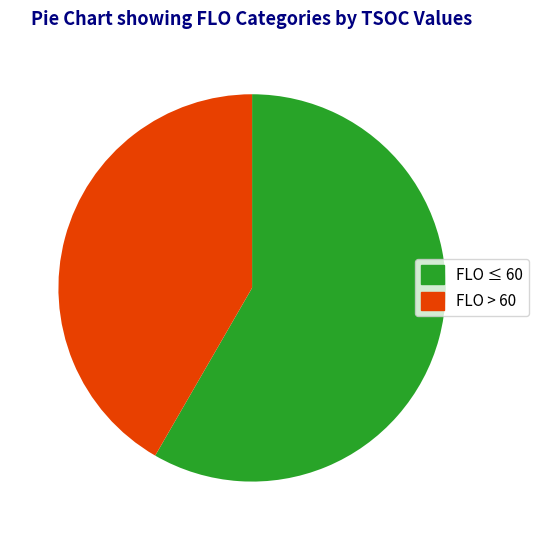

Does any single category account for the majority?

Yes